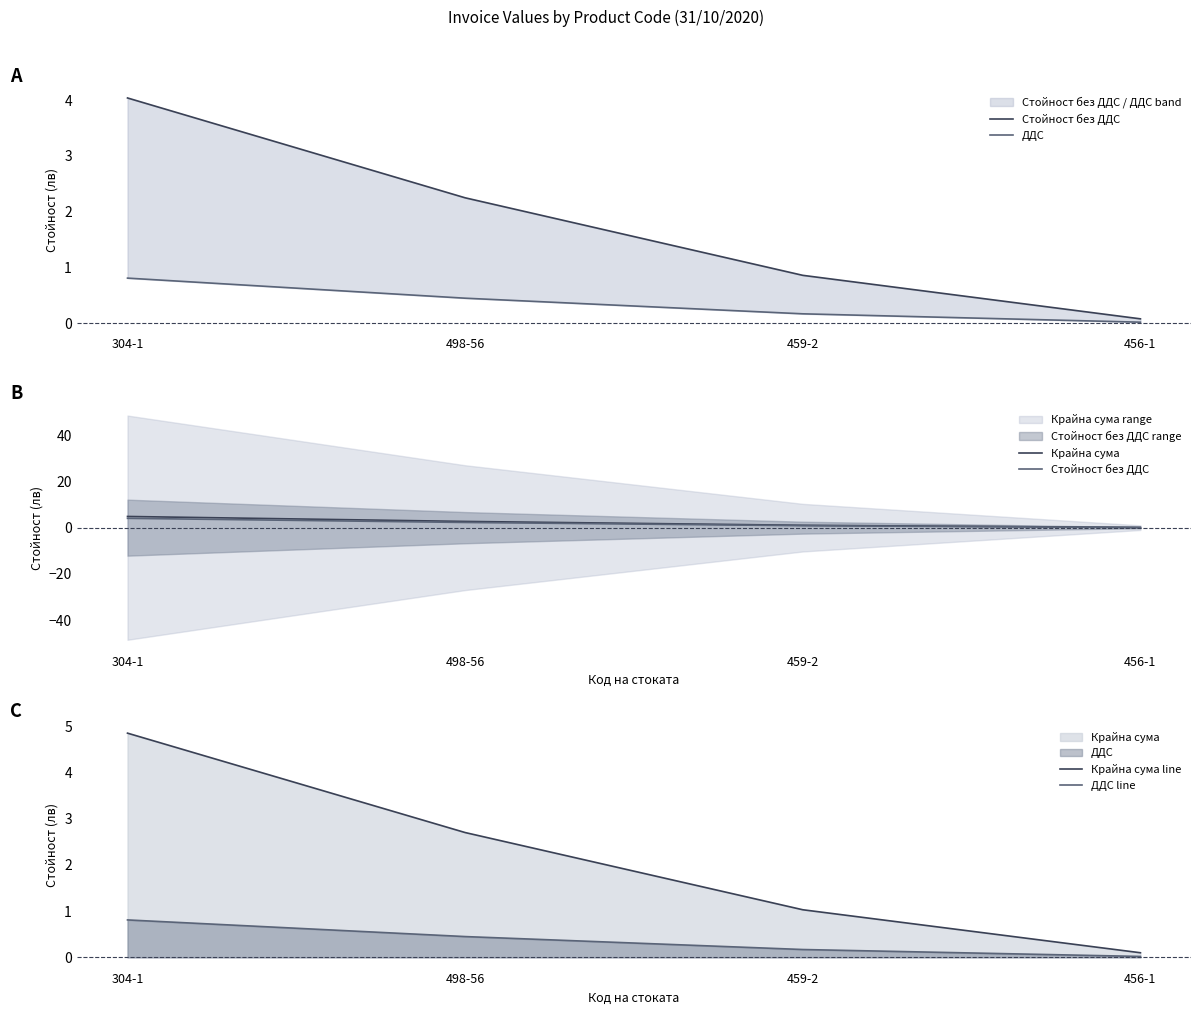

What is the lowest value of the Крайна сума series?

0.1